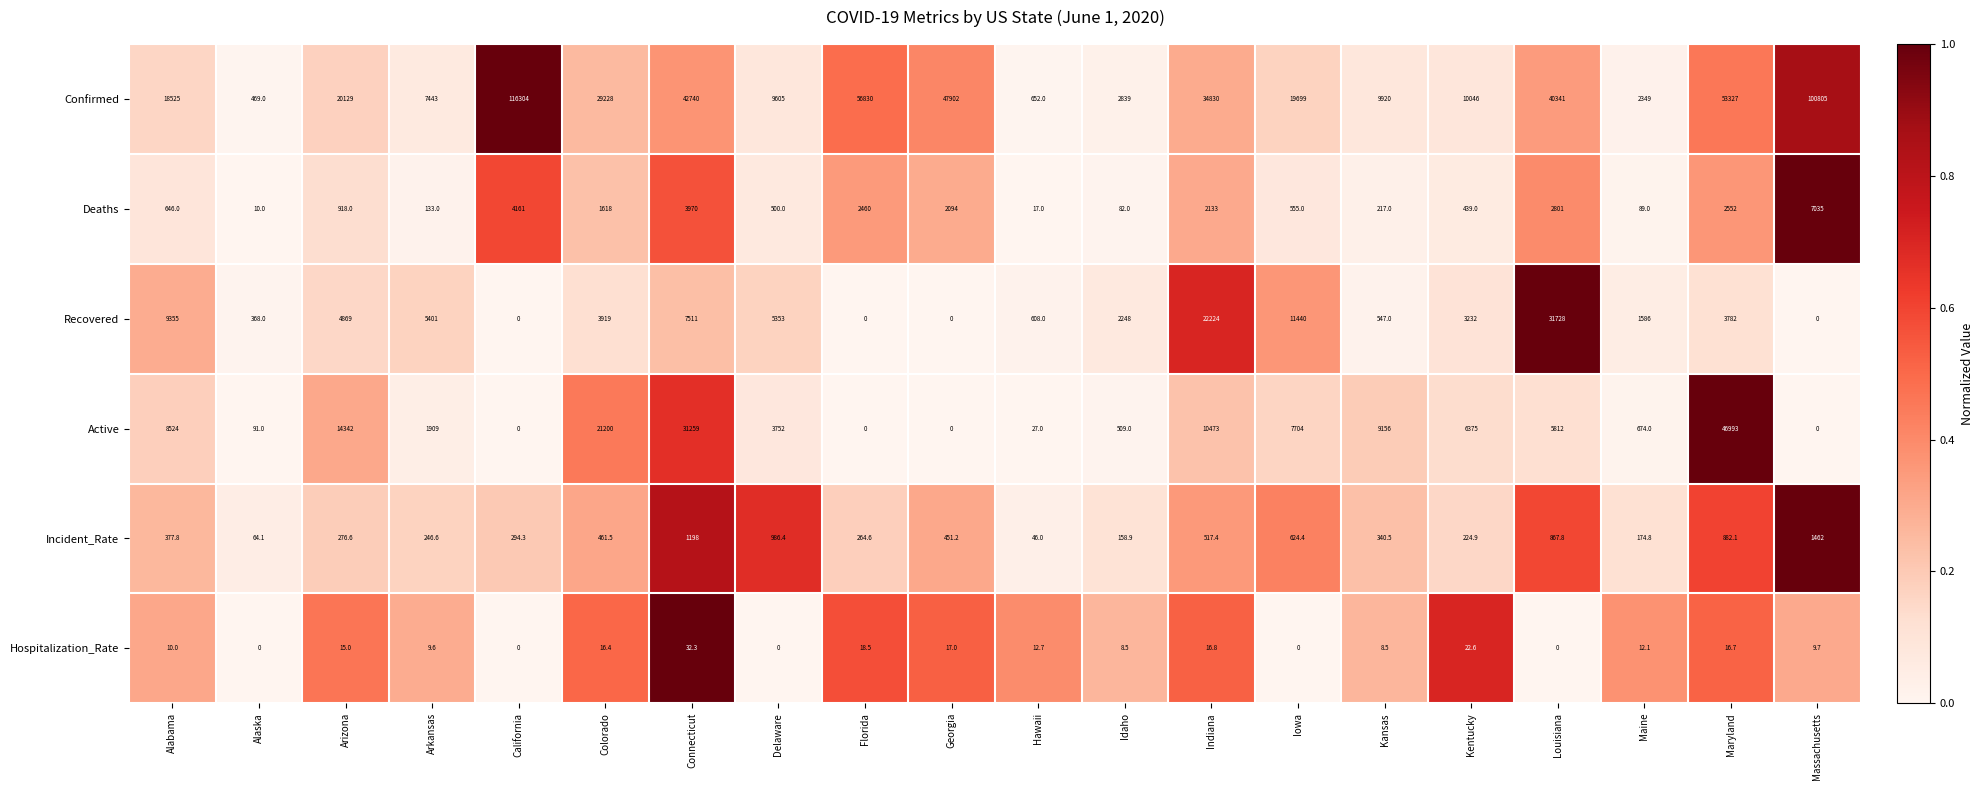

True or false: Hospitalization_Rate has a value of 14.2 at Kentucky.

False